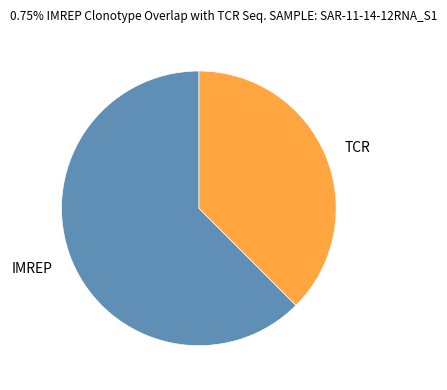

Between TCR and IMREP, which is larger?

IMREP